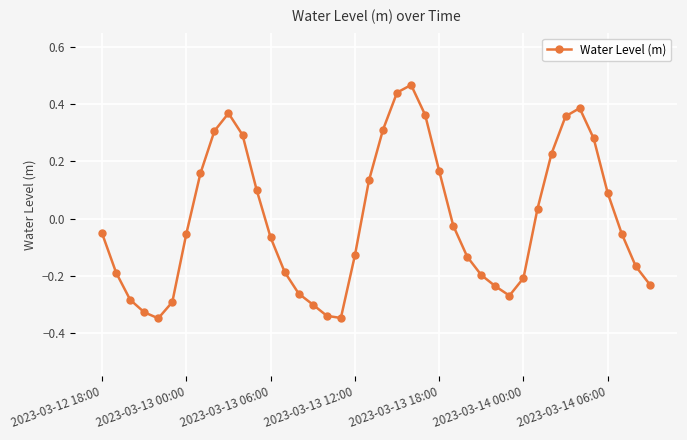

How many points are lower than both their immediate neighbors (excluding endpoints)?

3